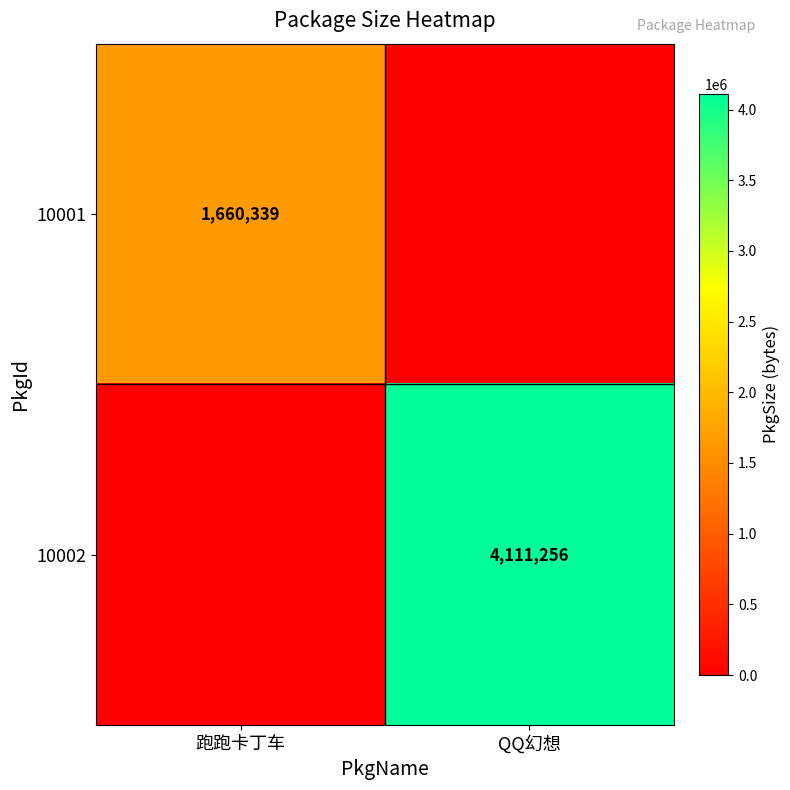

True or false: 10002 has a value of 4111256 at QQ幻想.

True